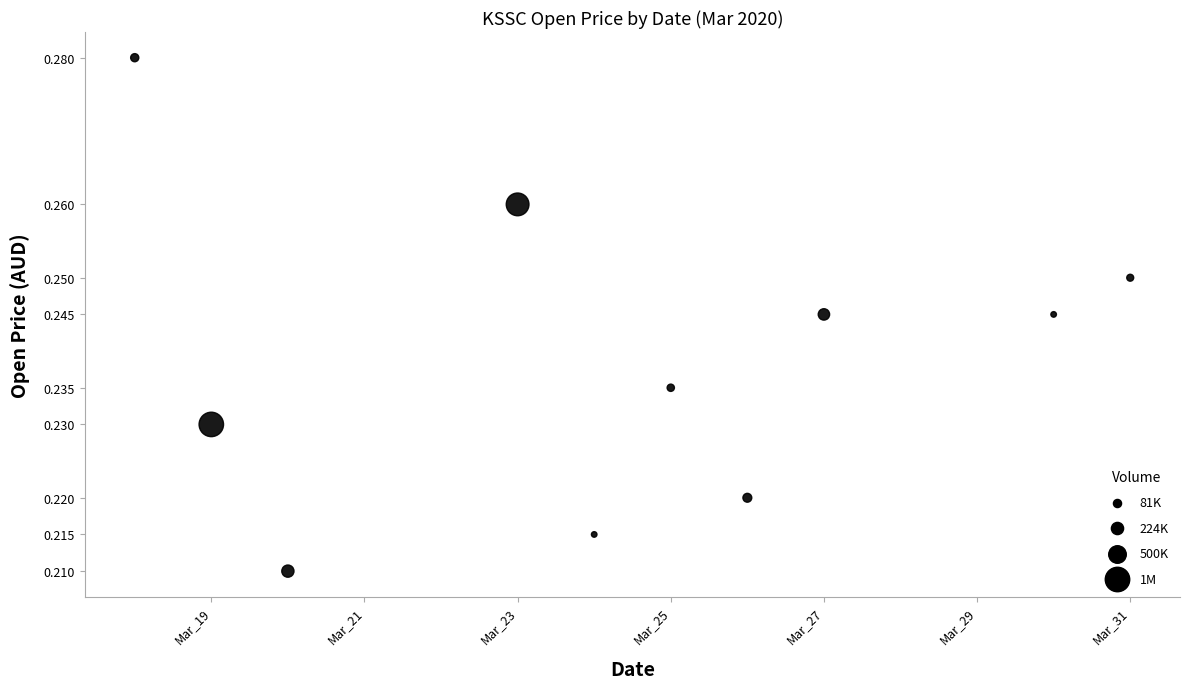

What is the average X value?

18345.3